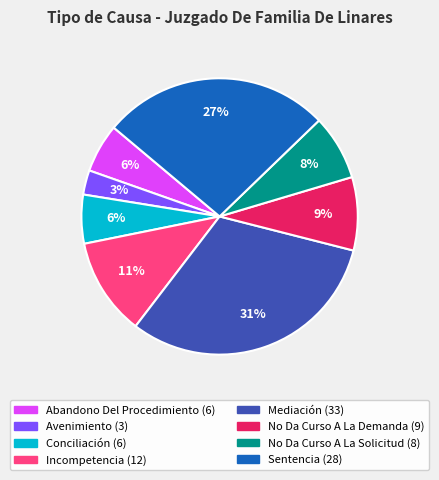

Which slice is the smallest?

Avenimiento